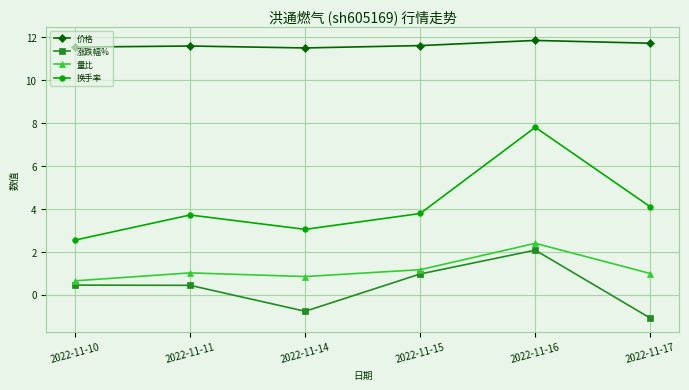

What is the difference between the highest and lowest values at 2022-11-16?

9.8